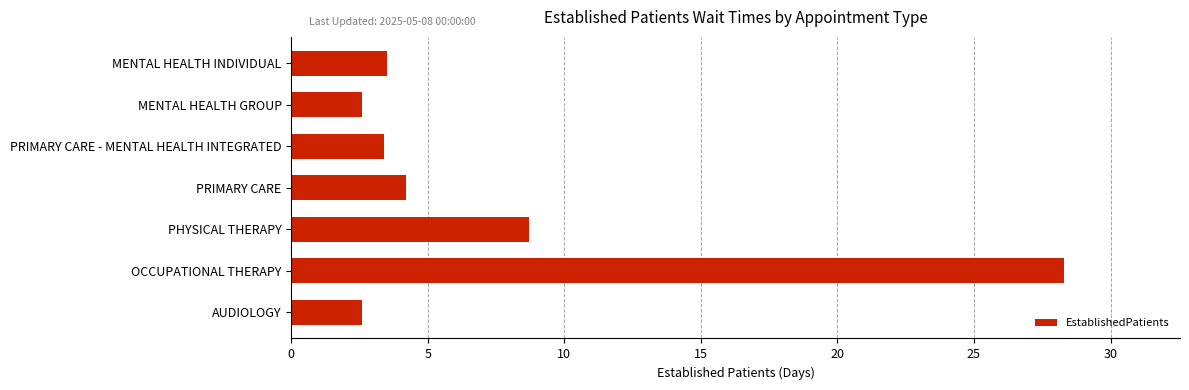

Which category has the highest value across all series?

OCCUPATIONAL THERAPY